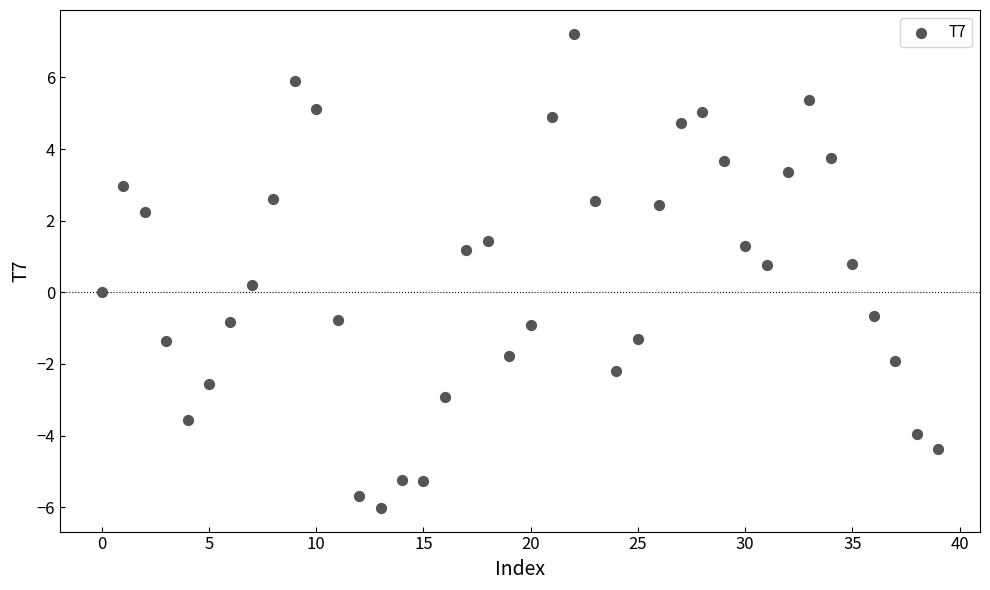

What is the range of Y values (max minus min)?

13.2